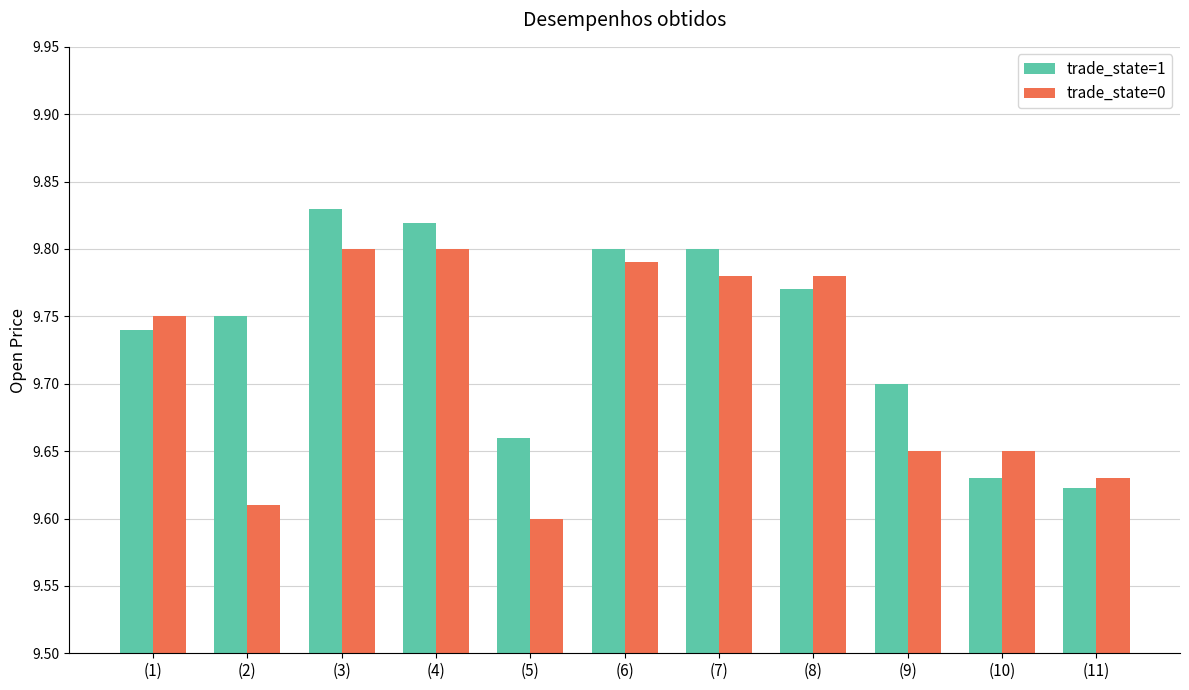

Are the bars grouped side by side (vs. stacked)?

Yes